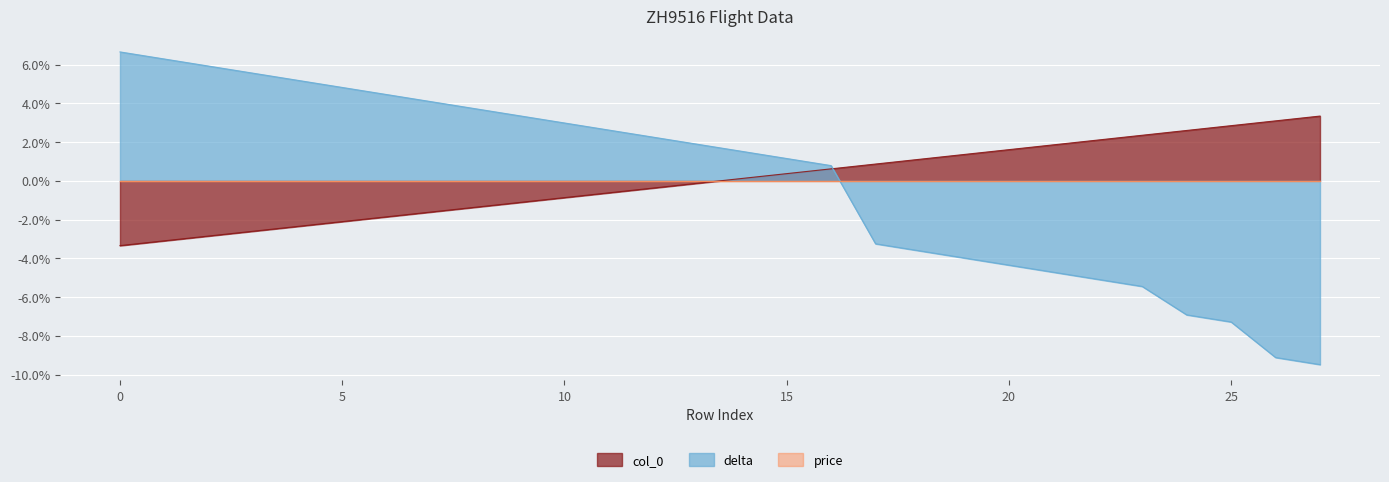

Between 3 and 27, which series saw the biggest shift?

delta